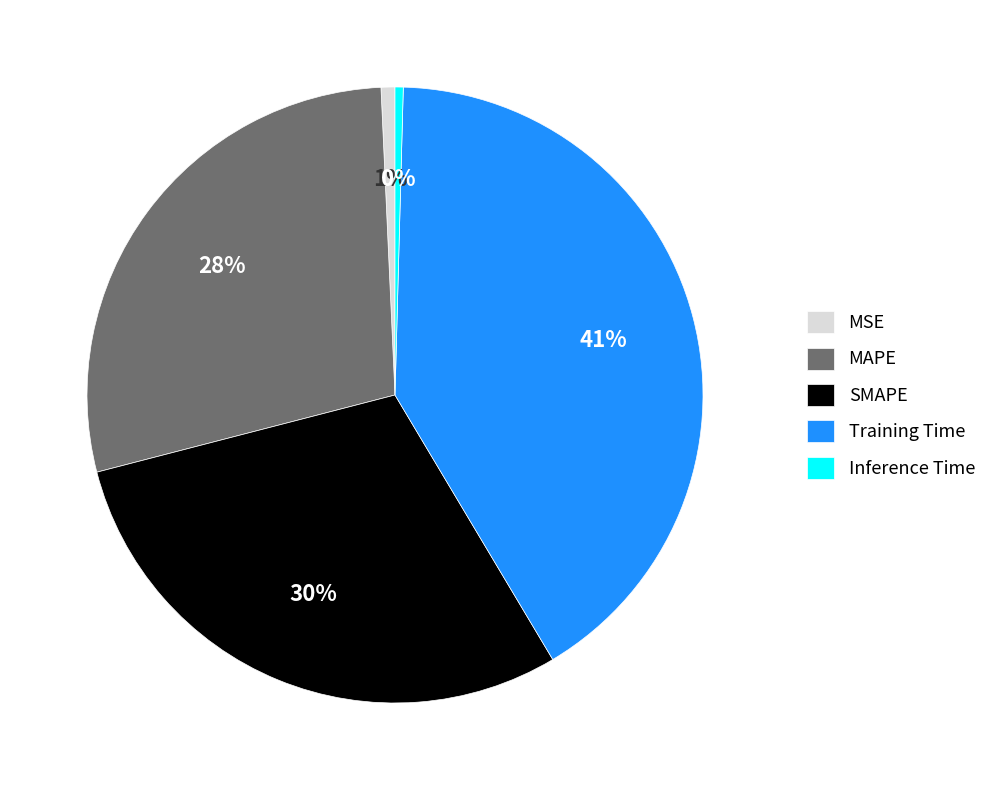

To the nearest percent, what is the combined percentage of SMAPE and Inference Time?

30%